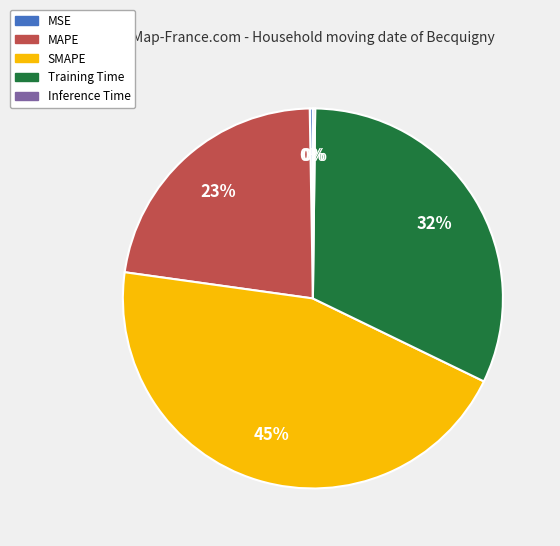

Is Training Time the majority of the pie?

No